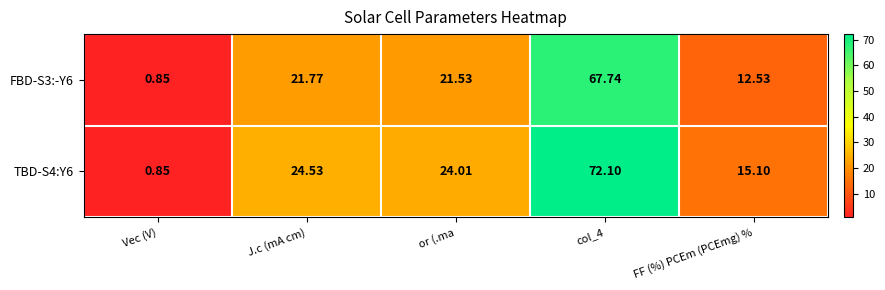

Which series has the largest total across all categories?

TBD-S4:Y6